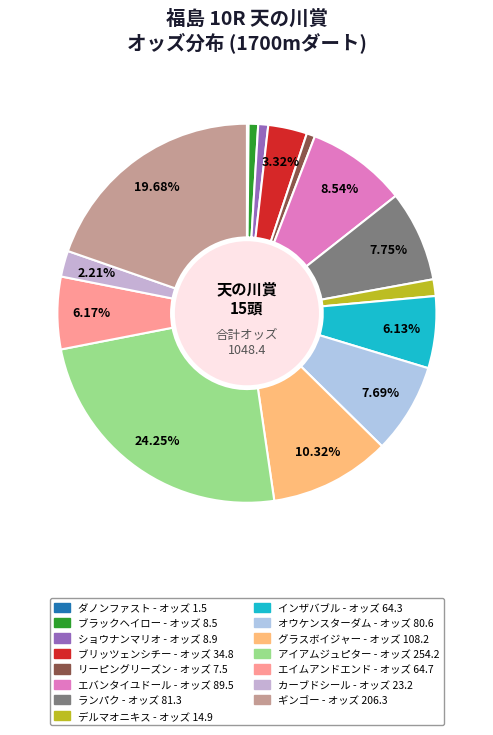

What is the change in value from ランパク to エイムアンドエンド?

-16.6